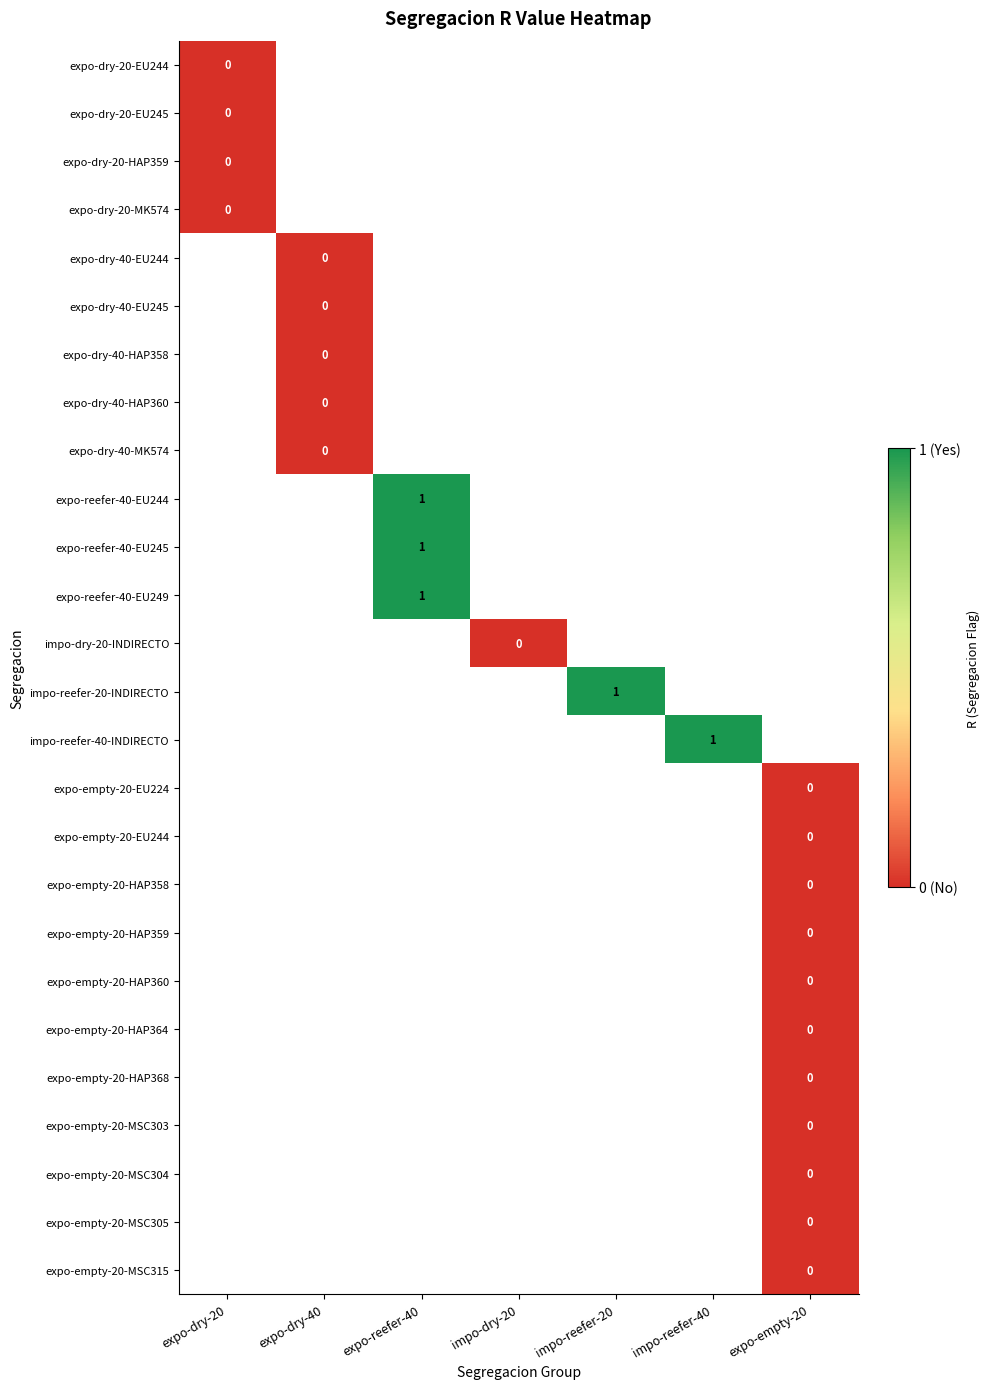

What is the maximum value shown in the chart?

1.0